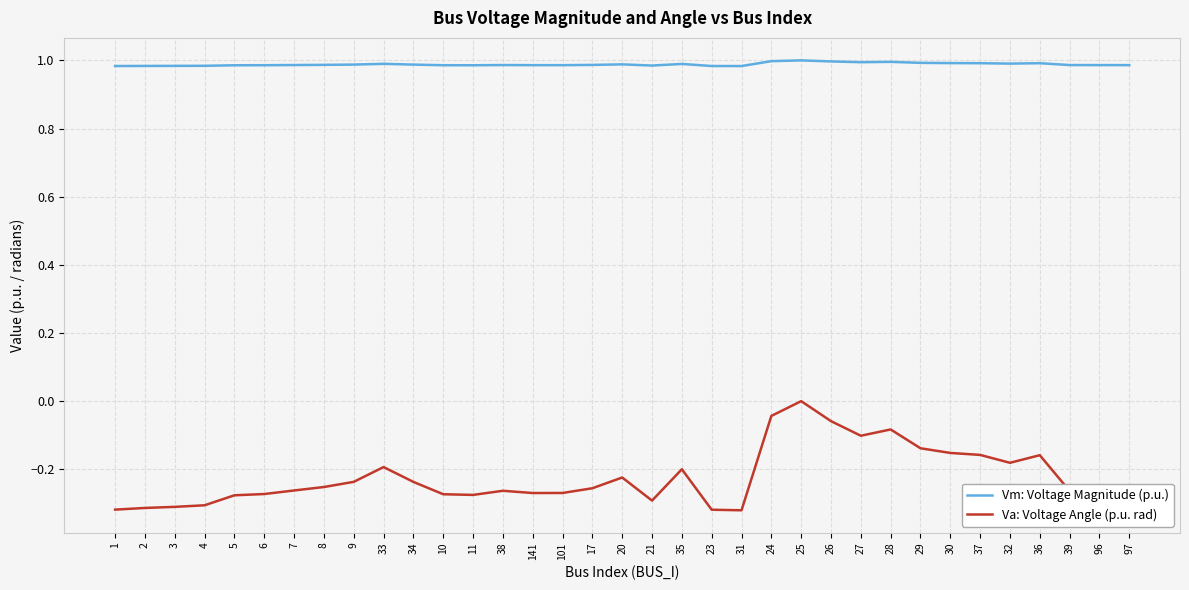

Is it true that Vm: Voltage Magnitude (p.u.) equals 1.0 at 6?

True